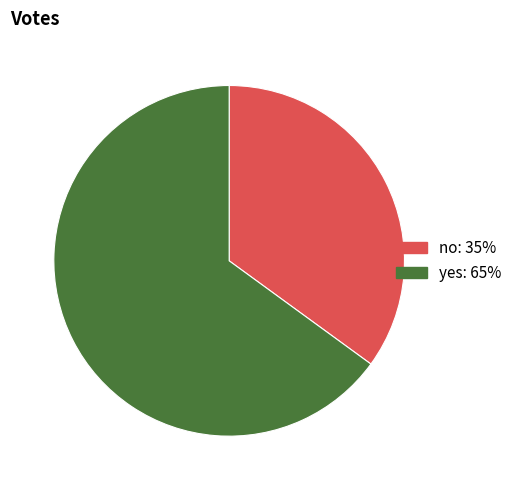

Is there any slice that represents more than half of the pie?

Yes